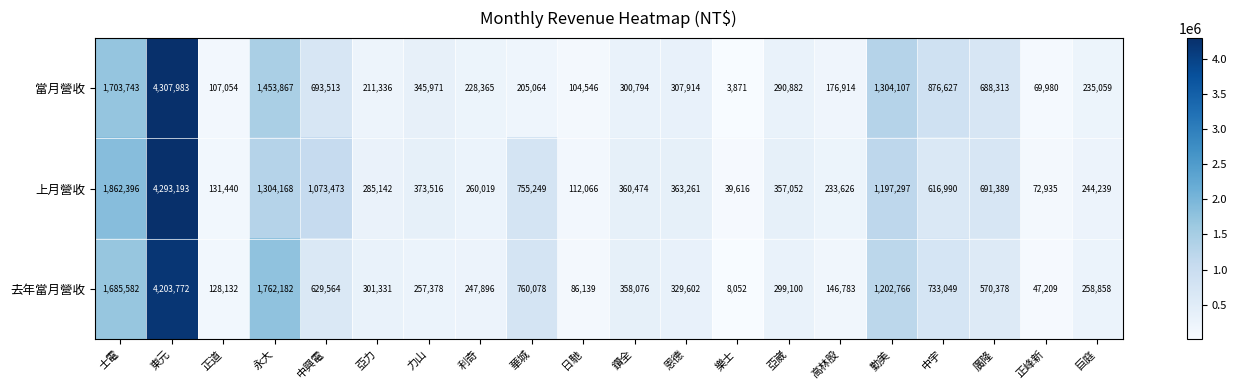

What is the spread (max minus min) of values at 華城?

555014